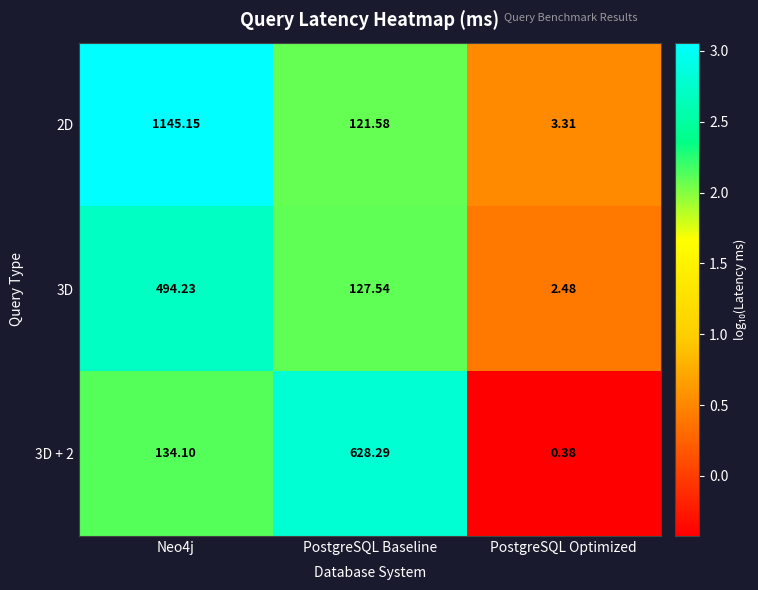

Which series has the widest spread of values?

2D